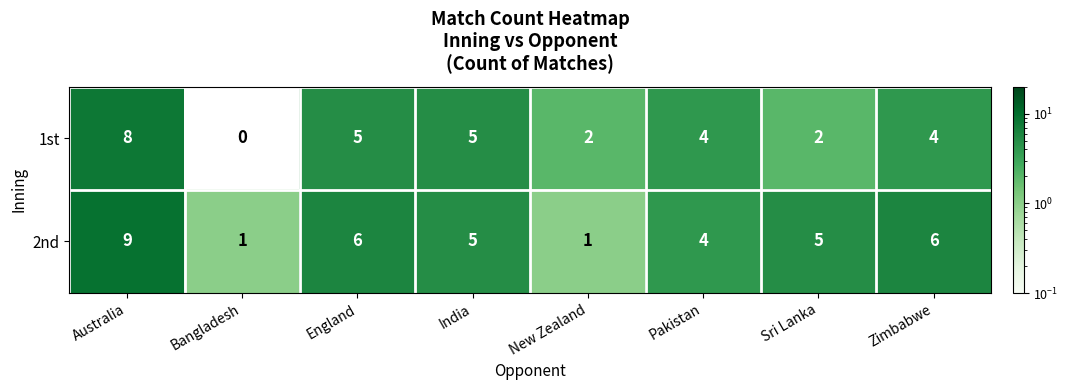

How many 1st values are between 2 and 5?

6